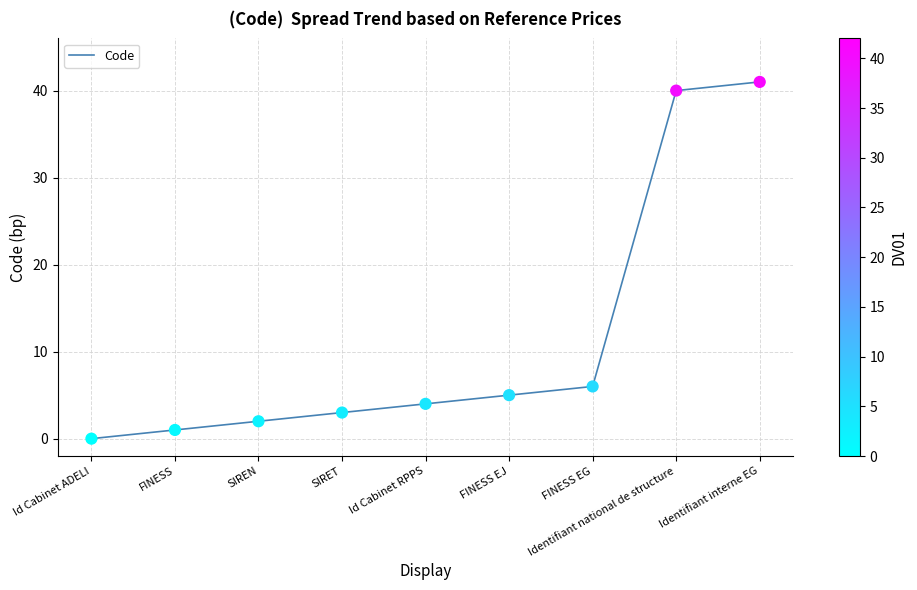

Which has a higher value, FINESS EG or Identifiant interne EG?

Identifiant interne EG